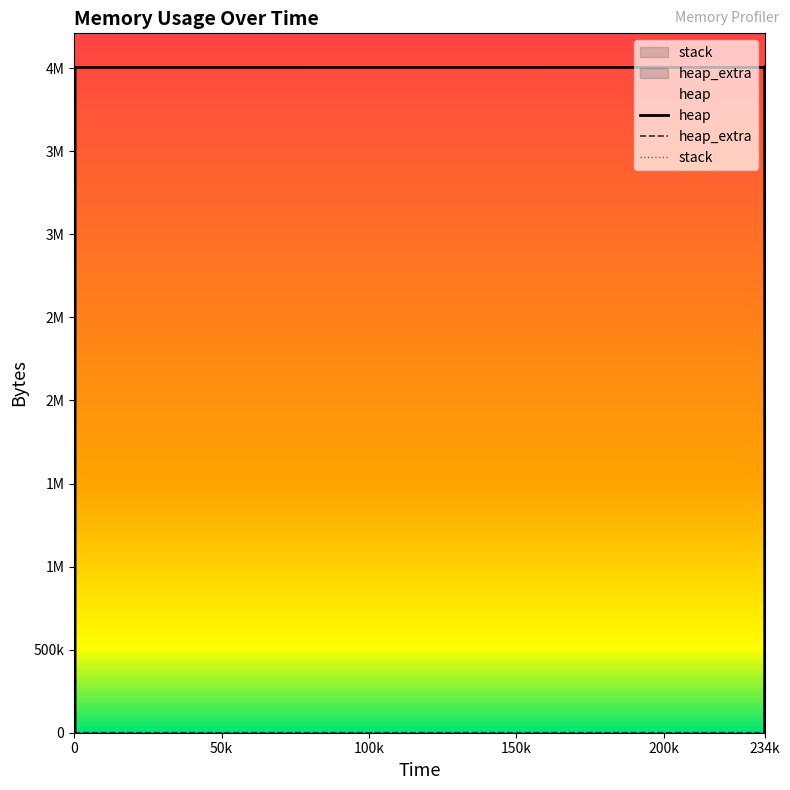

What is the difference between the maximum and minimum values in the heap series?

4009206